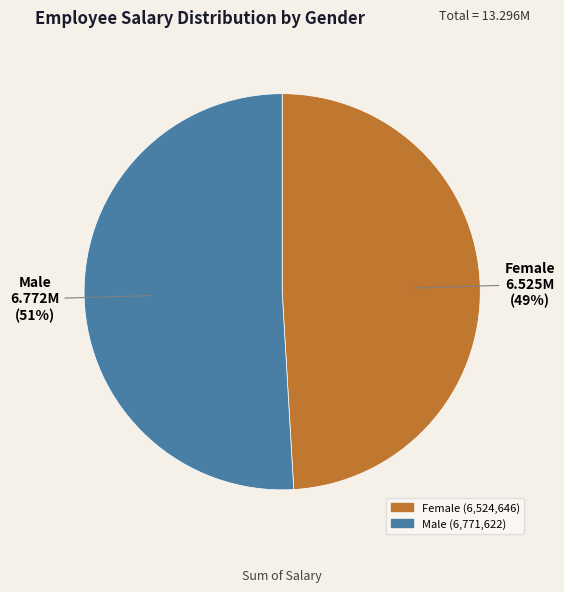

Is it true that Female is 44% of the pie?

False